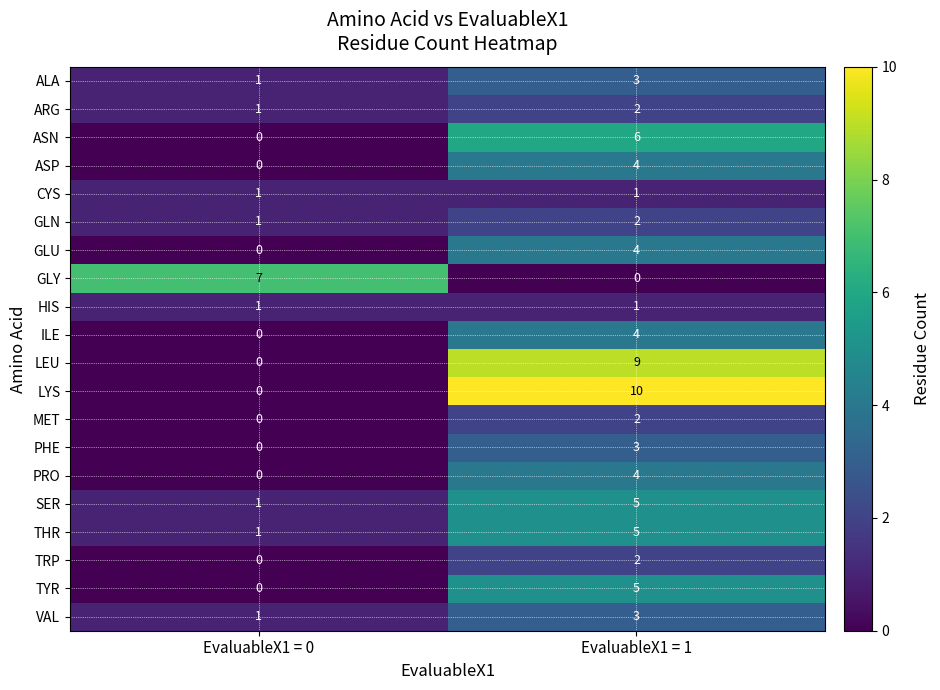

What is the sum of all ILE values?

4